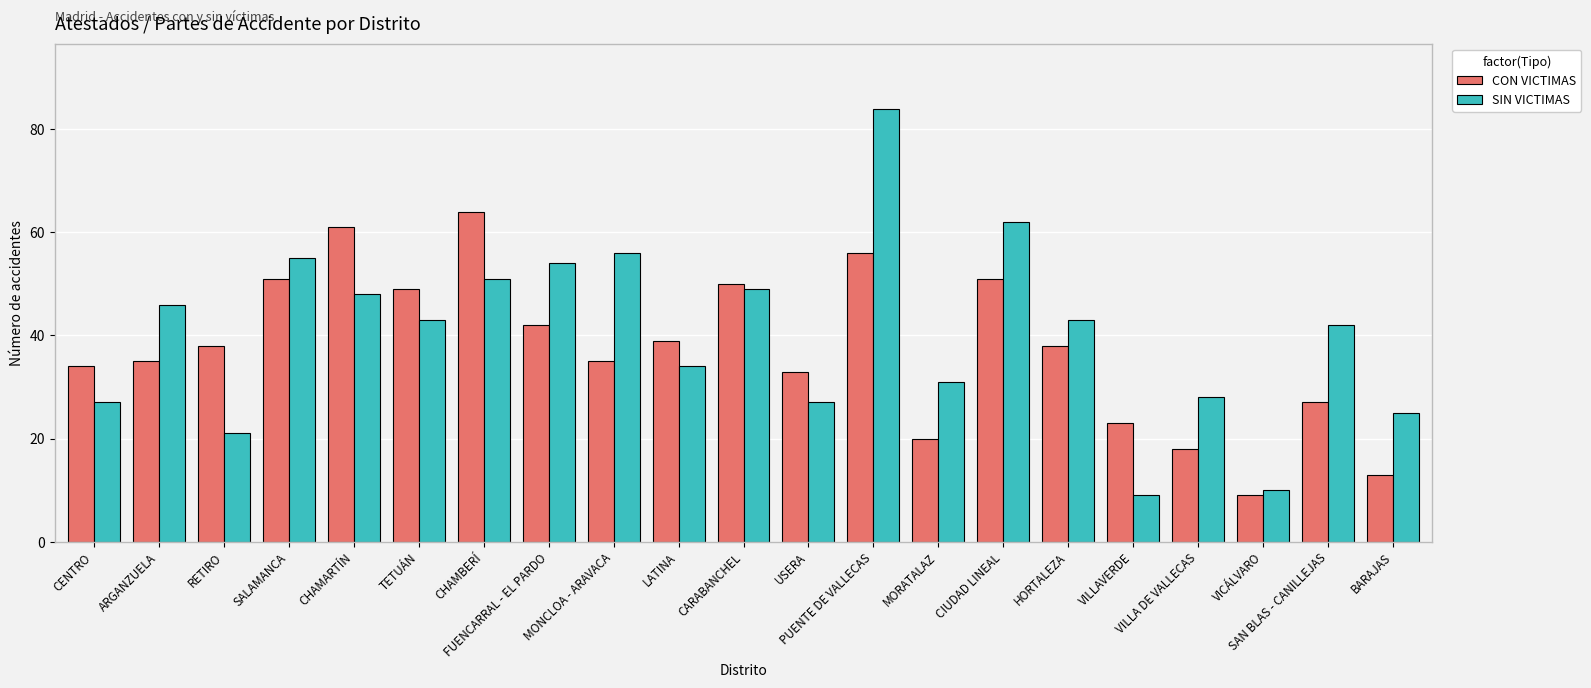

How many groups of bars are there?

21